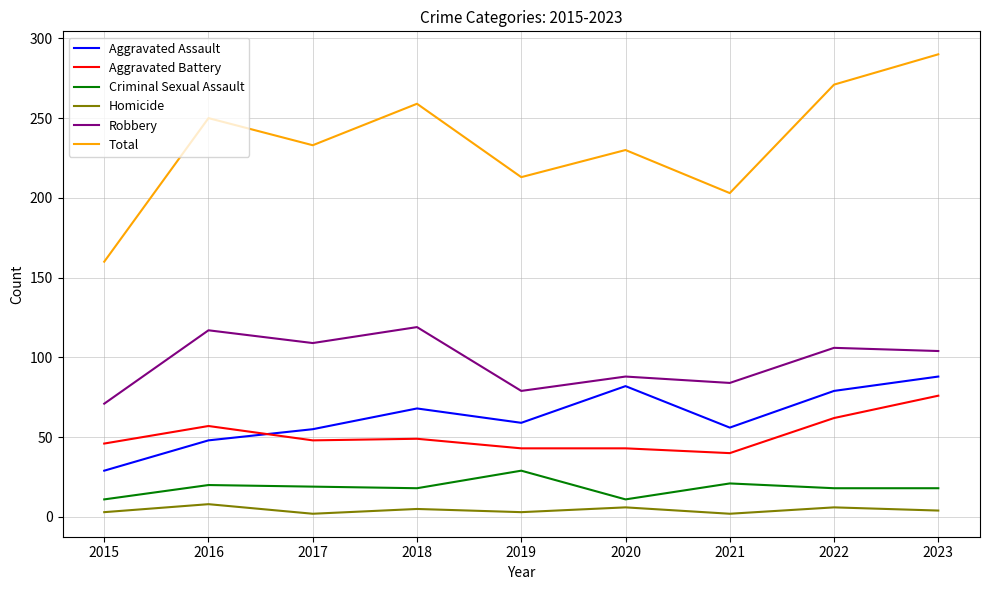

What is the difference between the maximum and second lowest values in the Homicide series?

6